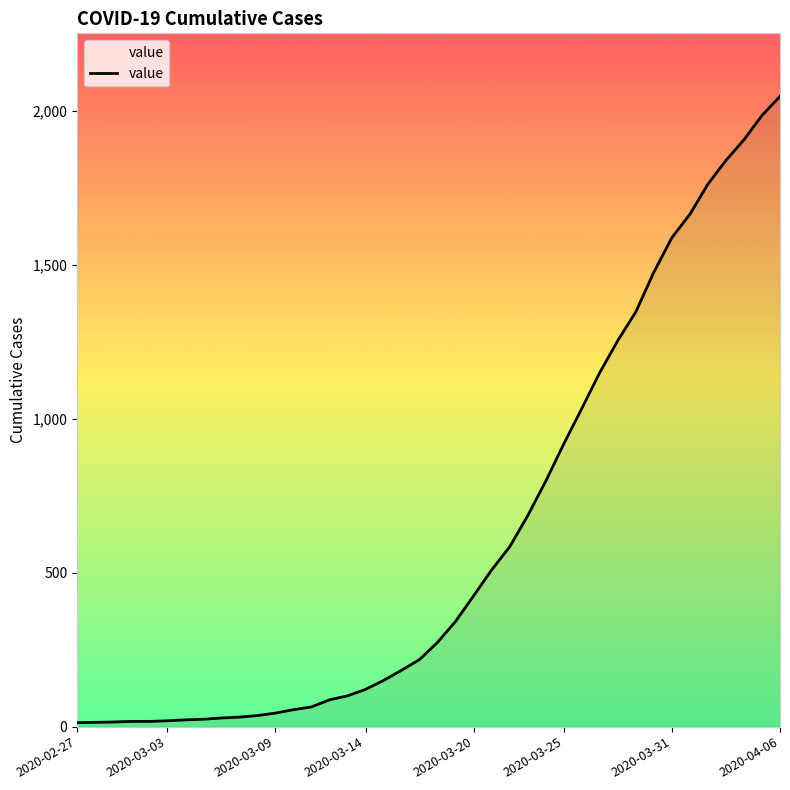

What is the maximum value shown in the chart?

2047